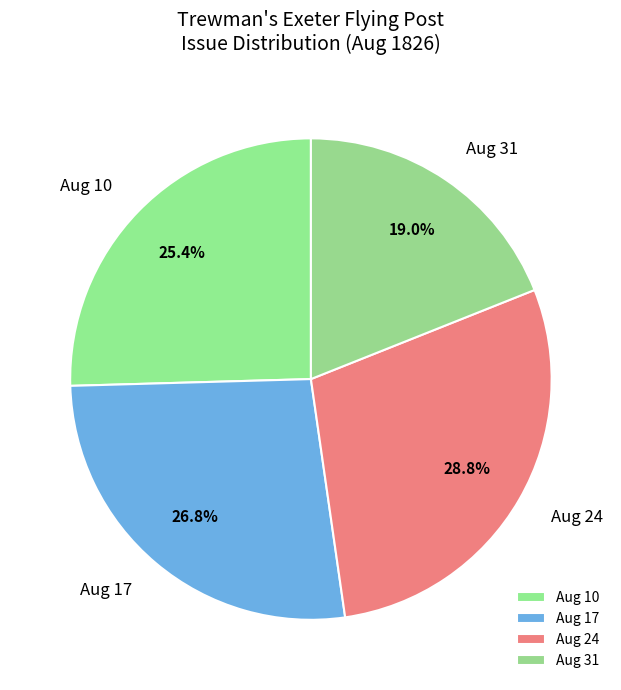

How many slices are in this pie chart?

4